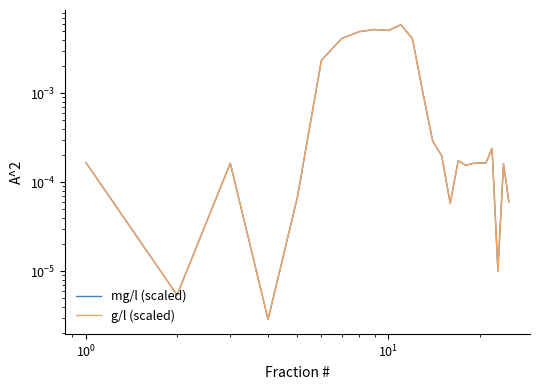

What are all the series names shown in the legend?

mg/l (scaled), g/l (scaled)